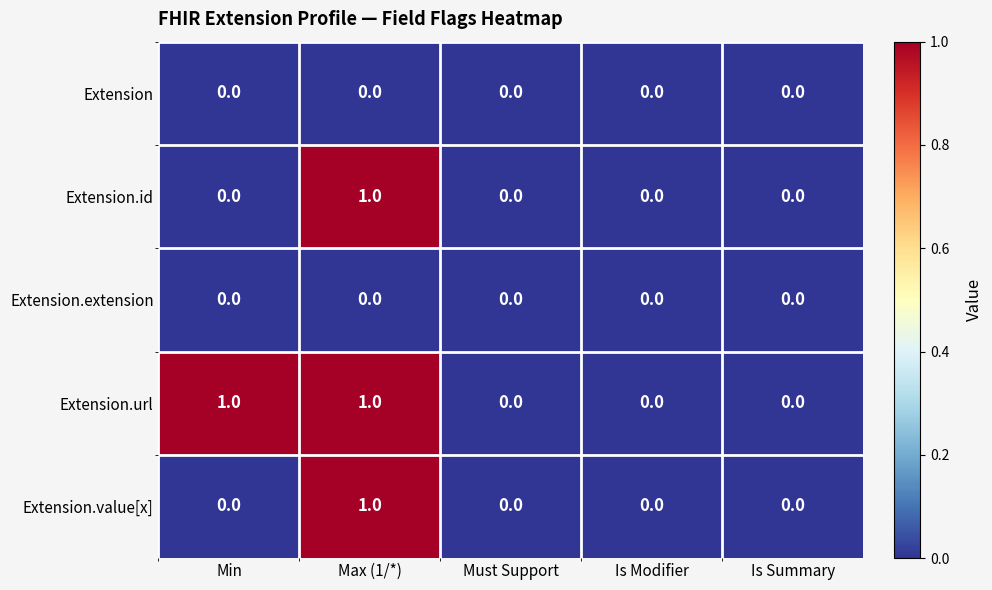

Count the Extension.value[x] values in the range 0 to 1.

5